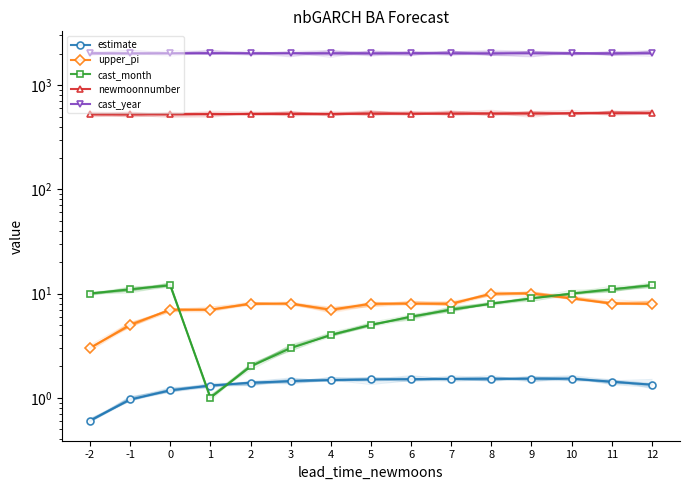

Reading right to left, what are all the values shown in this chart?

estimate: 1.3	1.4	1.5	1.5	1.5	1.5	1.5	1.5	1.5	1.4	1.4	1.3	1.2	1.0	0.6
upper_pi: 8.0	8.0	9.0	10.0	10.0	8.0	8.0	8.0	7.0	8.0	8.0	7.0	7.0	5.0	3.0
cast_month: 12.0	11.0	10.0	9.0	8.0	7.0	6.0	5.0	4.0	3.0	2.0	1.0	12.0	11.0	10.0
newmoonnumber: 538.0	537.0	536.0	535.0	534.0	533.0	532.0	531.0	530.0	529.0	528.0	527.0	526.0	525.0	524.0
cast_year: 2020.0	2020.0	2020.0	2020.0	2020.0	2020.0	2020.0	2020.0	2020.0	2020.0	2020.0	2020.0	2019.0	2019.0	2019.0